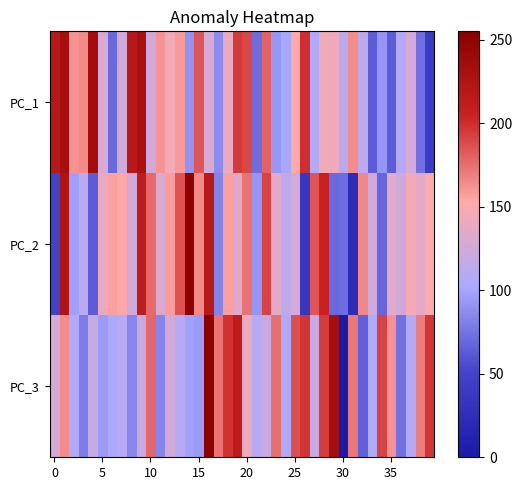

Which series has the widest spread of values?

PC_3